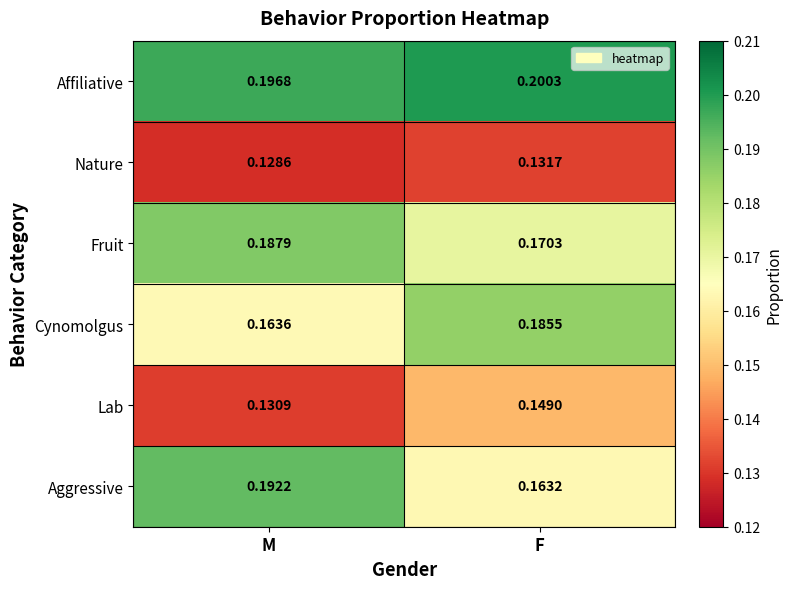

Which category has the lowest value across all series?

M